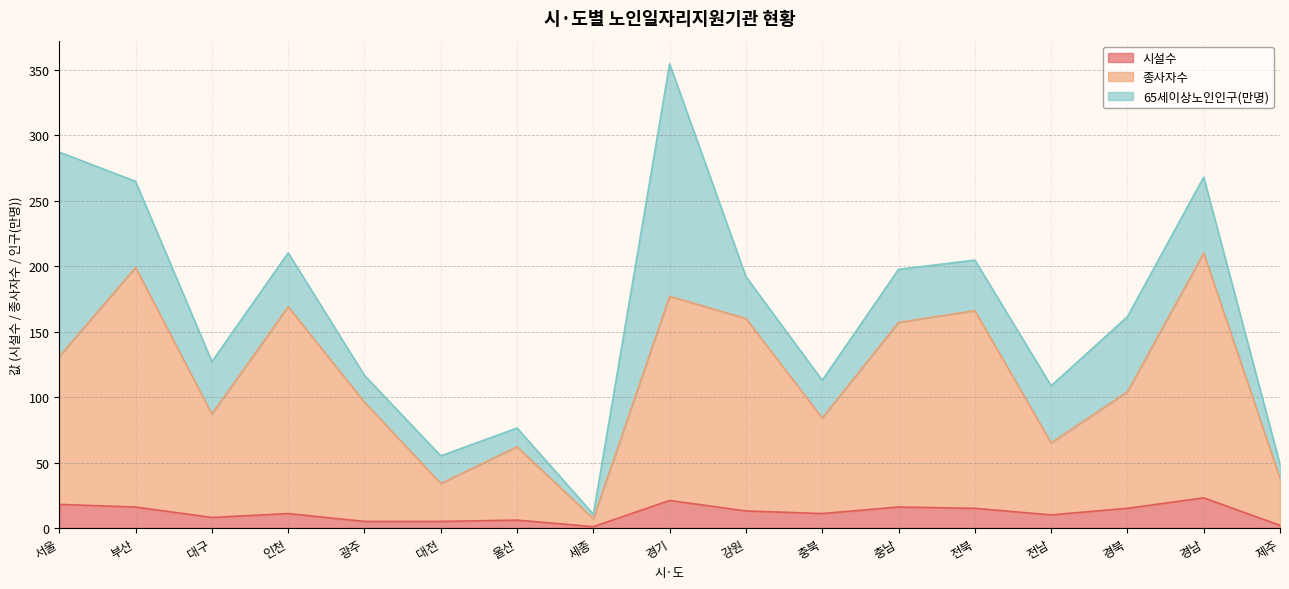

What is the average value of the 시설수 series?

11.5